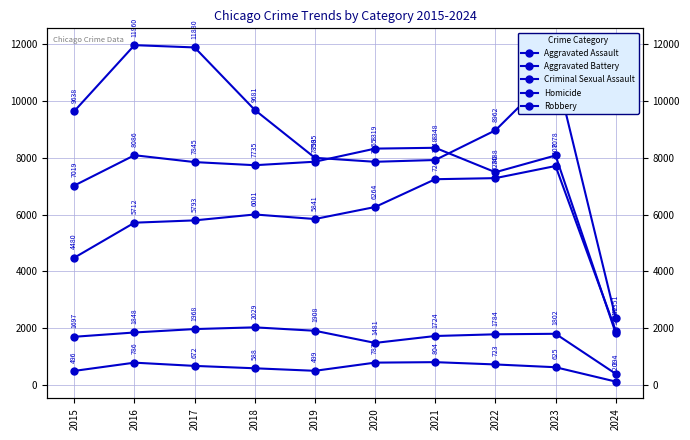

True or false: Criminal Sexual Assault has more than 1 points higher than both neighbors.

True